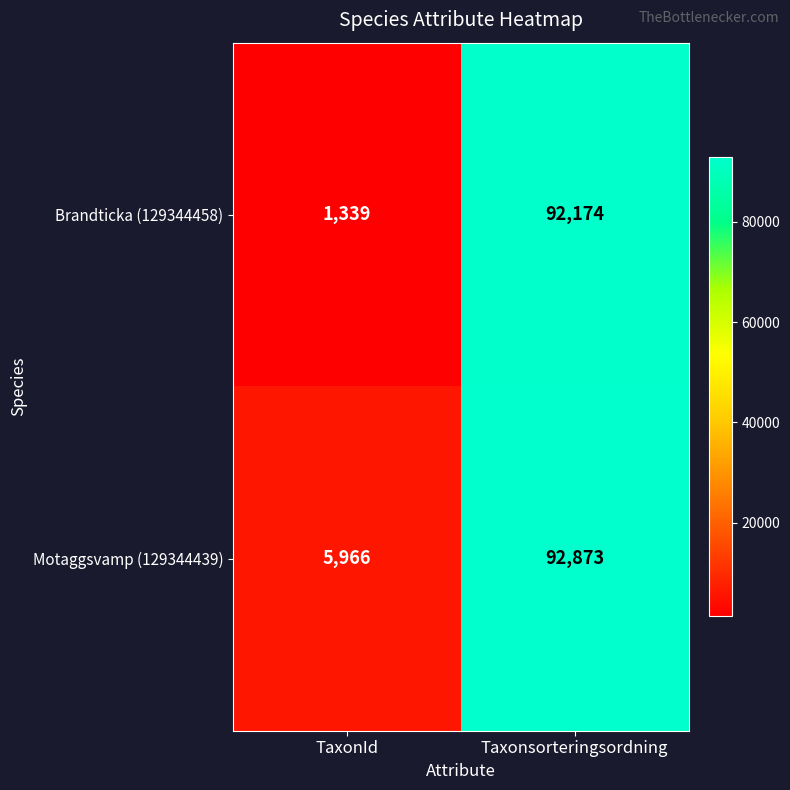

What is the spread (max minus min) of values at TaxonId?

4627